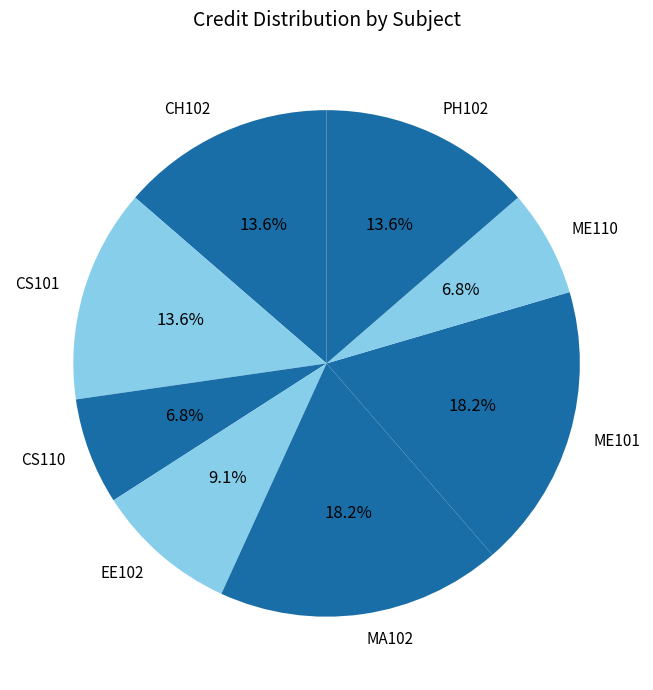

Which has a higher value, PH102 or EE102?

PH102